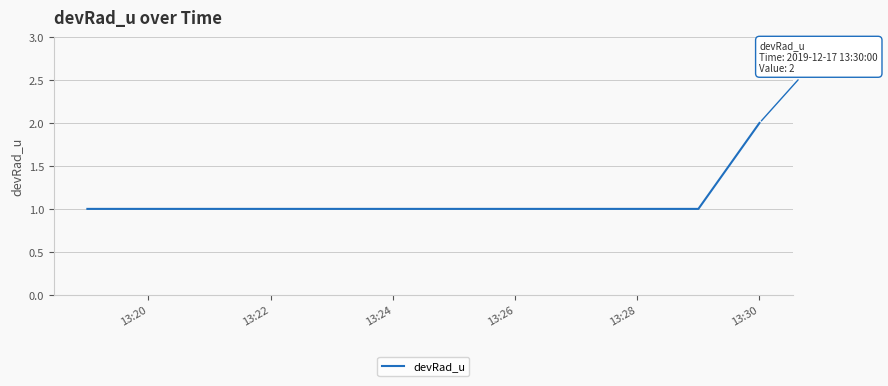

How many lines are shown in the chart?

1